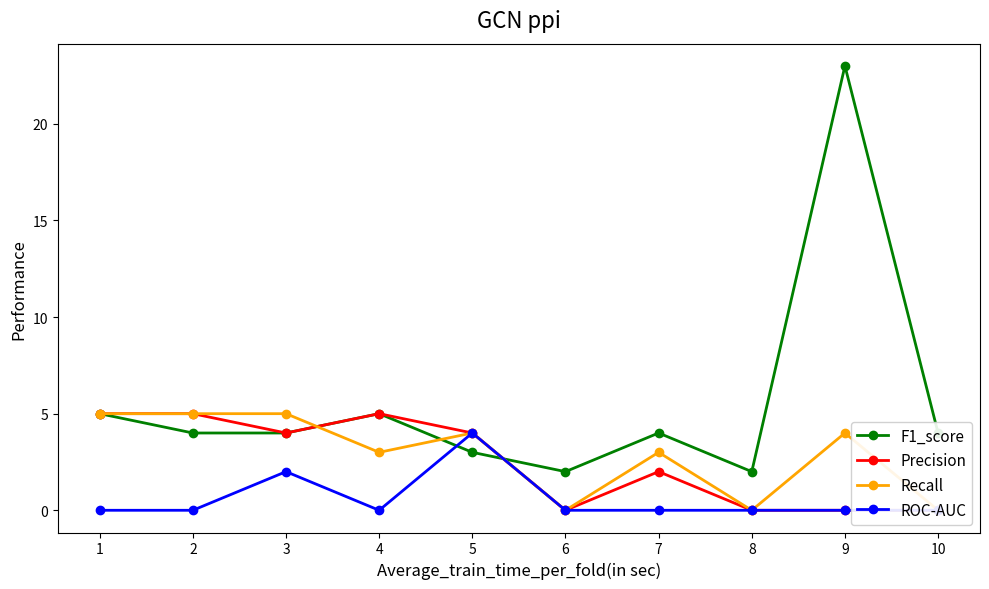

Where is F1_score nearest to the value 12?

1